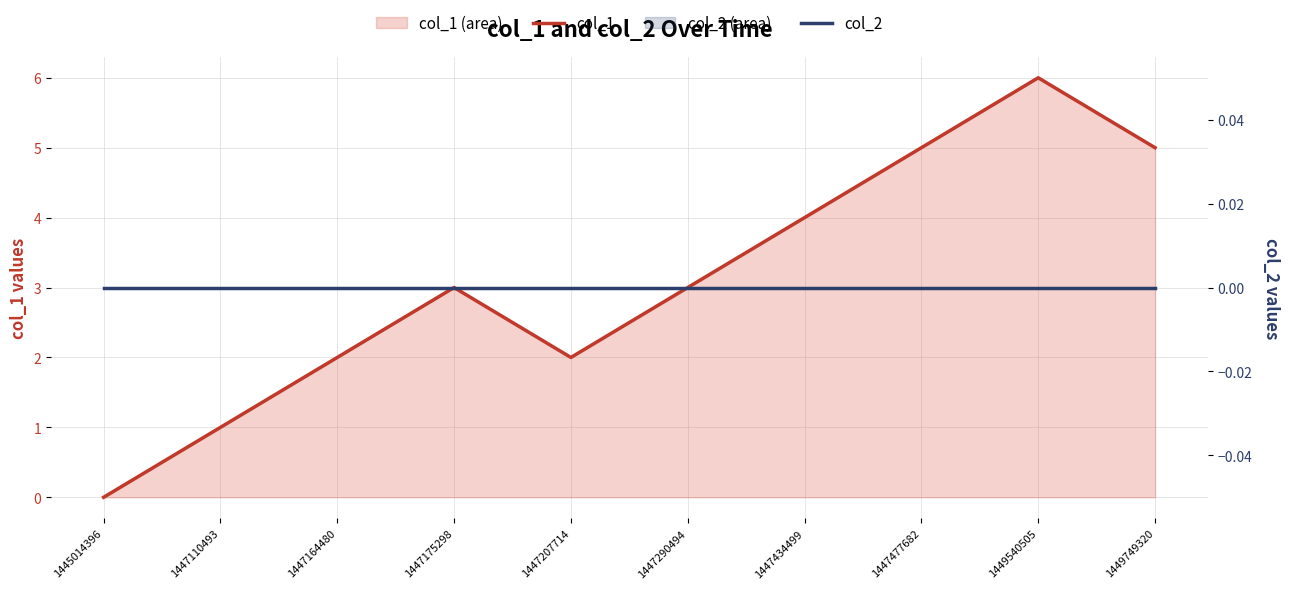

At which label is col_1 closest to 3?

1447175298